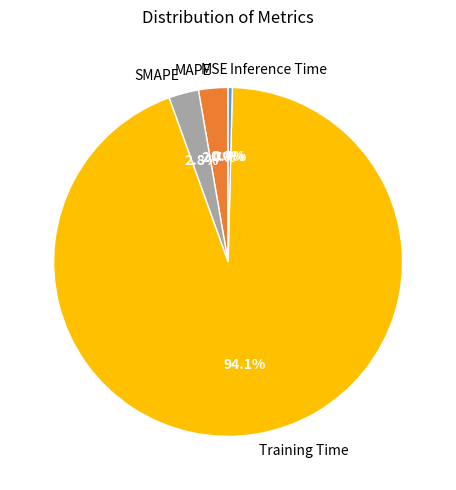

Which category accounts for the majority?

Training Time